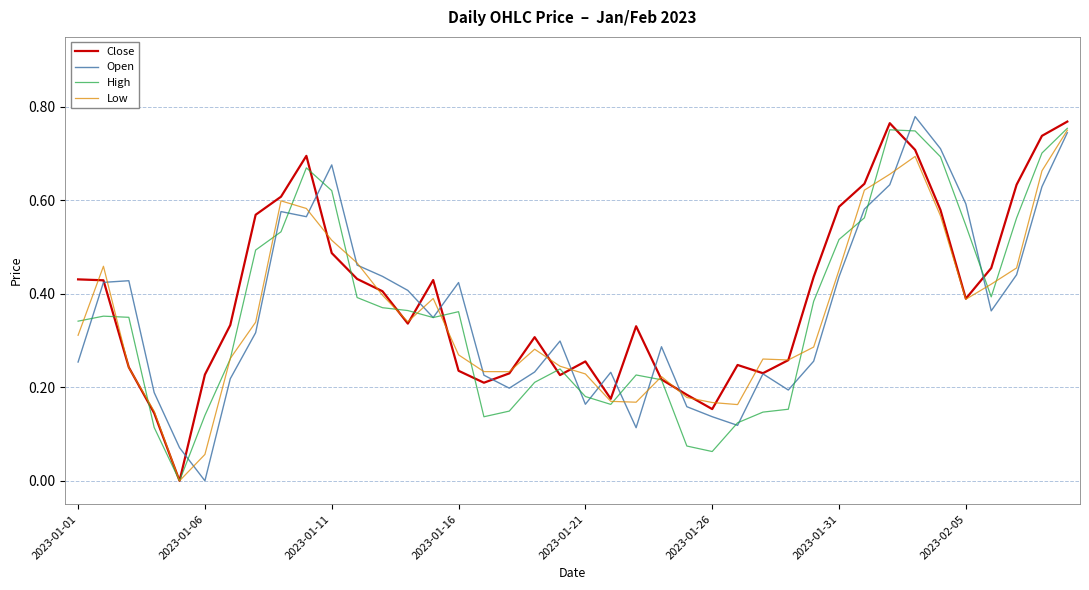

What is the value of the Close point at the 29th from the left?

0.3